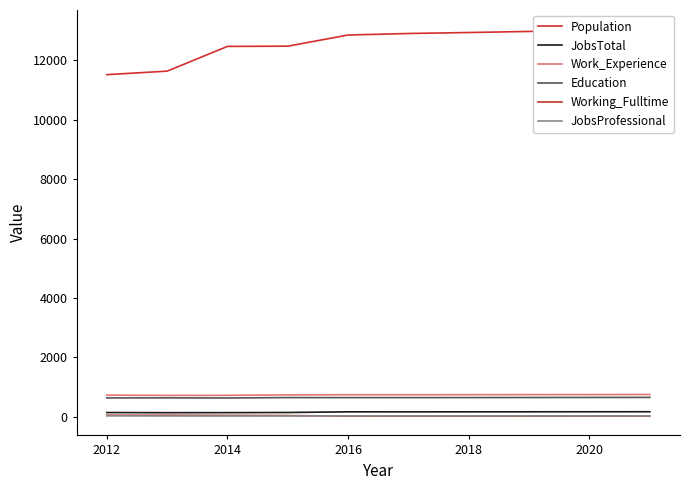

True or false: Education and JobsProfessional cross at least once.

False